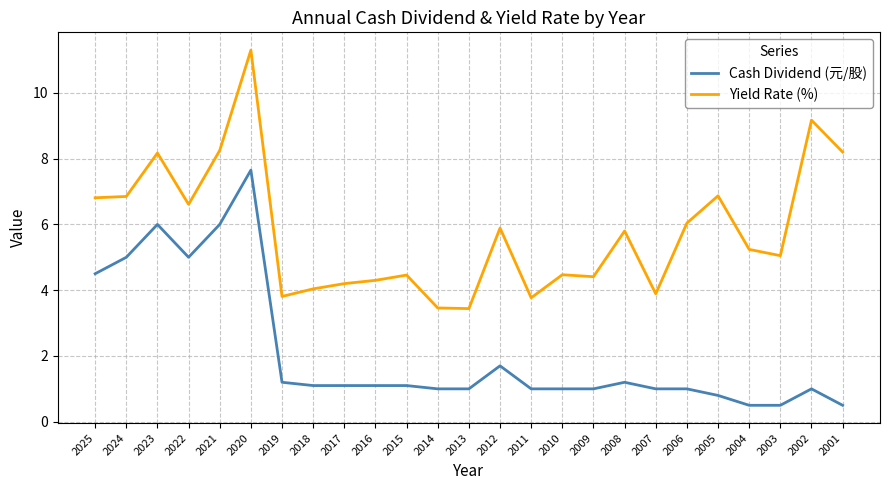

What is the approximate value of Yield Rate (%) at 2025?

6.8